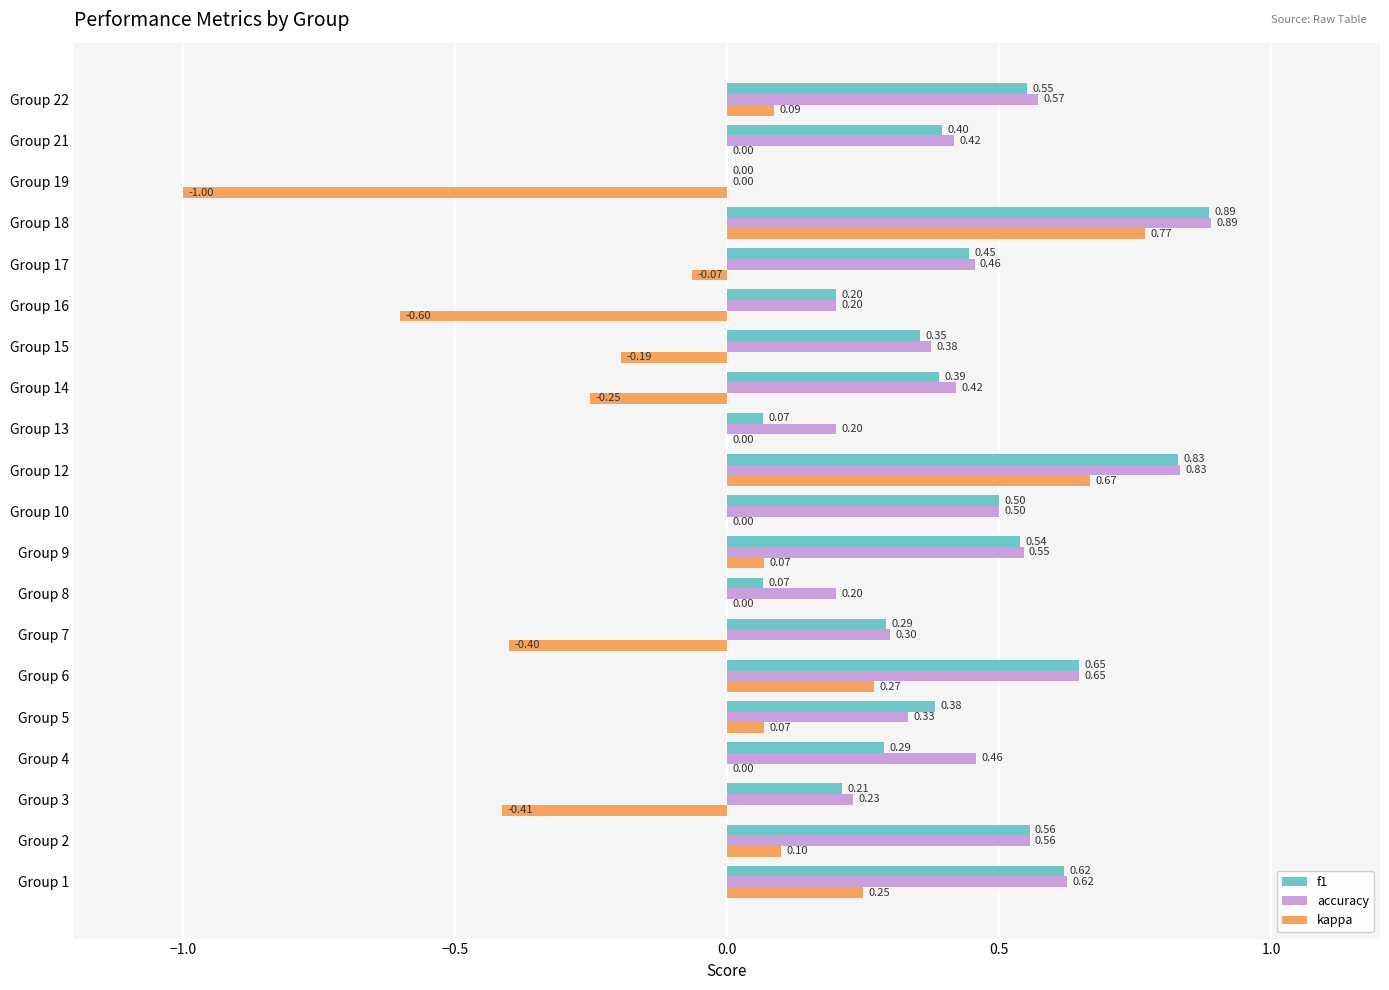

What is the sum of the f1 values at Group 3 and Group 8?

0.3